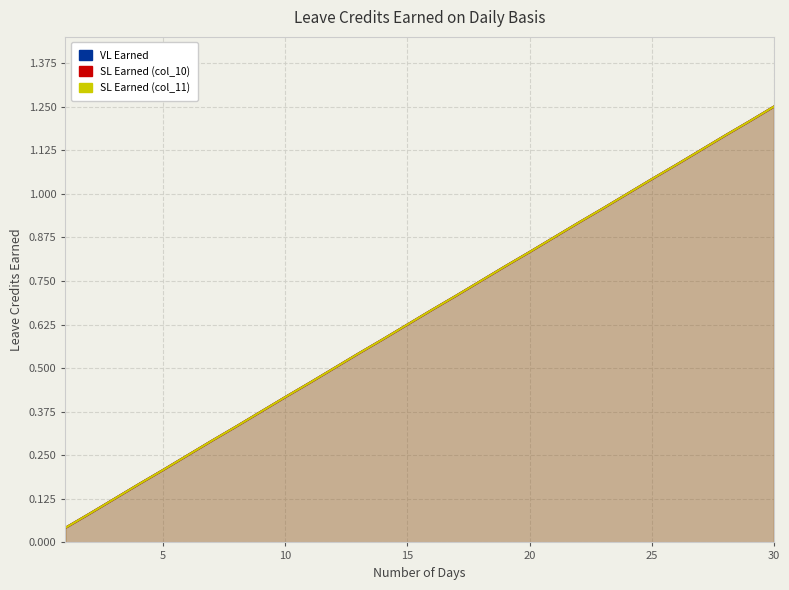

True or false: VL Earned and SL Earned (col_10) intersect in this chart.

False